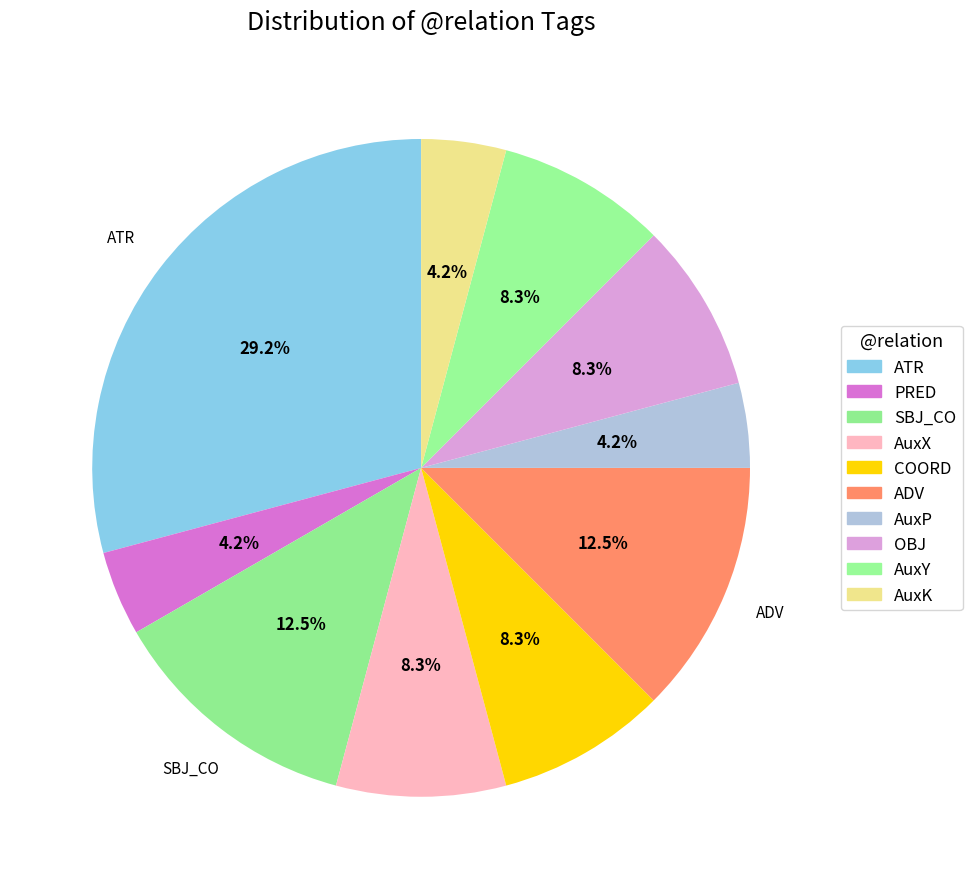

Rank the categories by value from highest to lowest.

ATR, SBJ_CO, ADV, AuxX, COORD, OBJ, AuxY, PRED, AuxP, AuxK